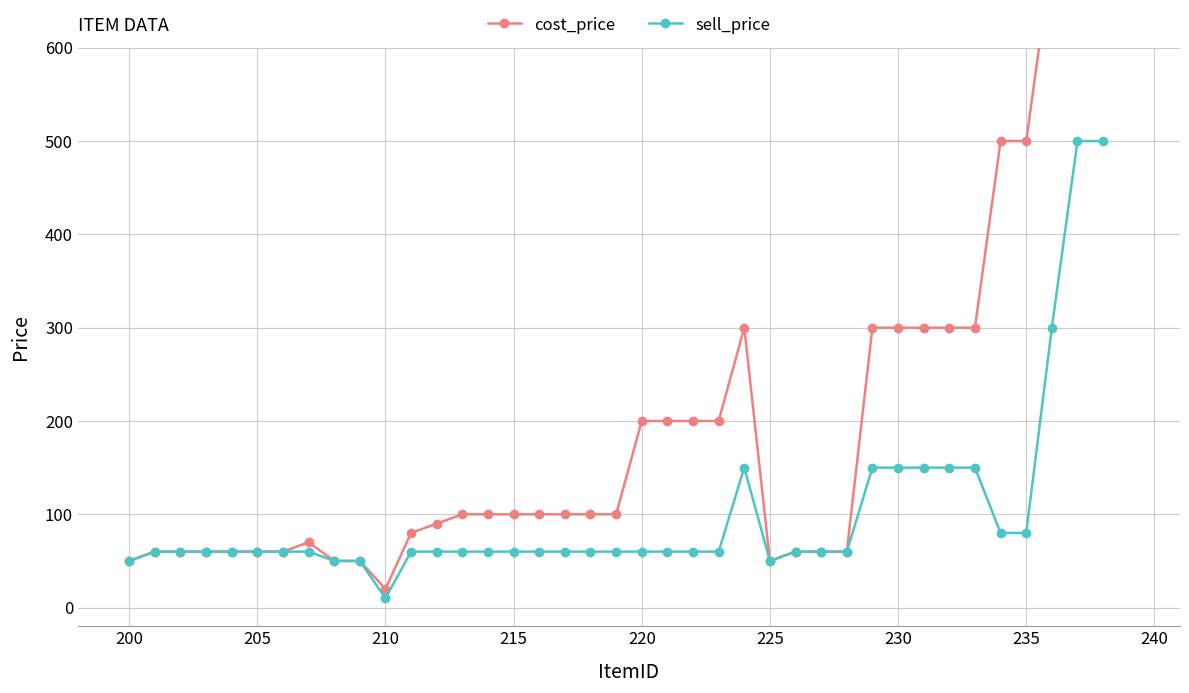

How many interior local valleys does the sell_price series have?

2